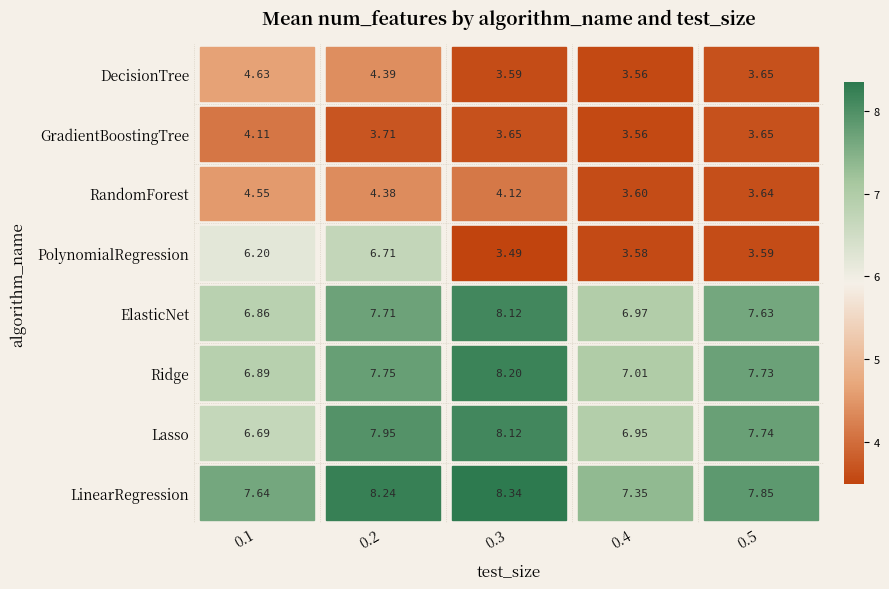

Where is RandomForest nearest to the value 4?

0.3